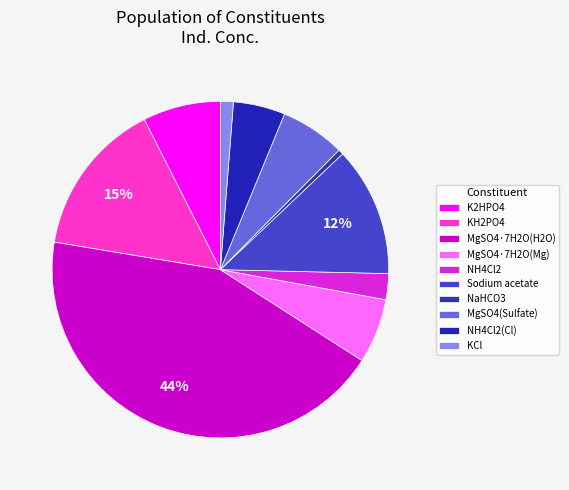

True or false: KH2PO4 accounts for 15% of the total.

True